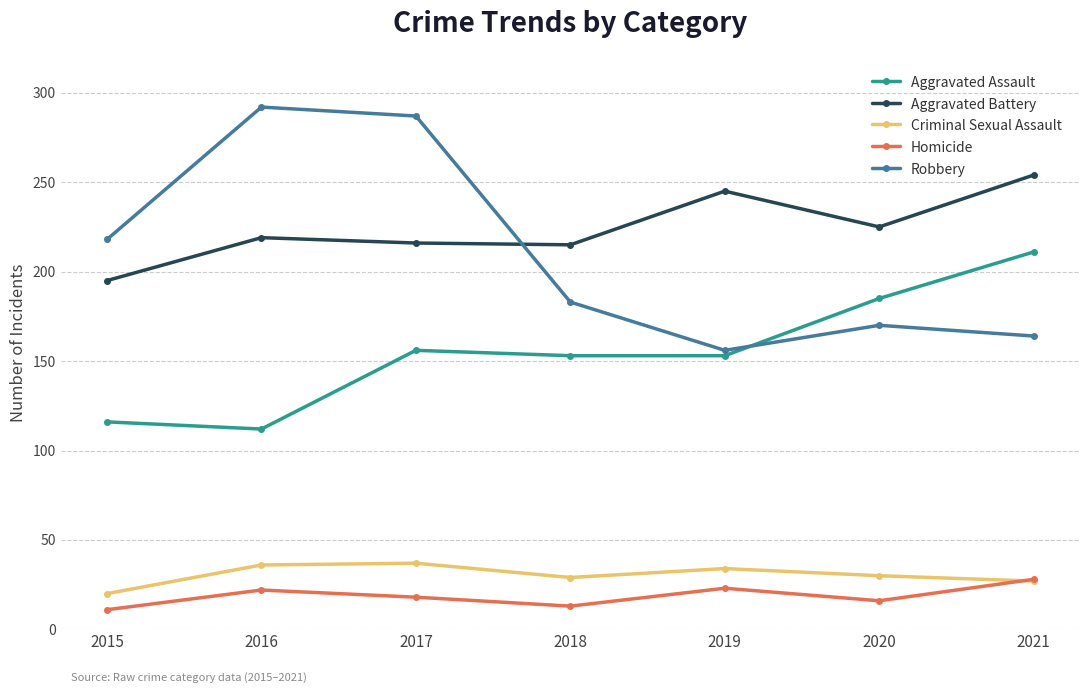

Which series has the largest range (max minus min)?

Robbery